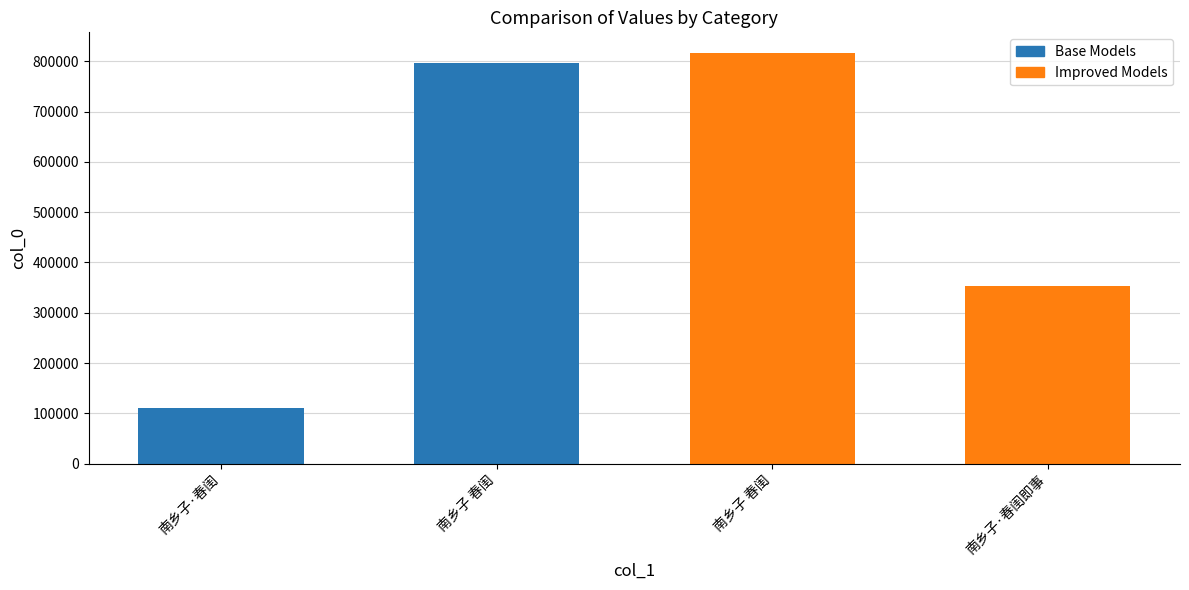

What is the minimum value shown in the chart?

111089